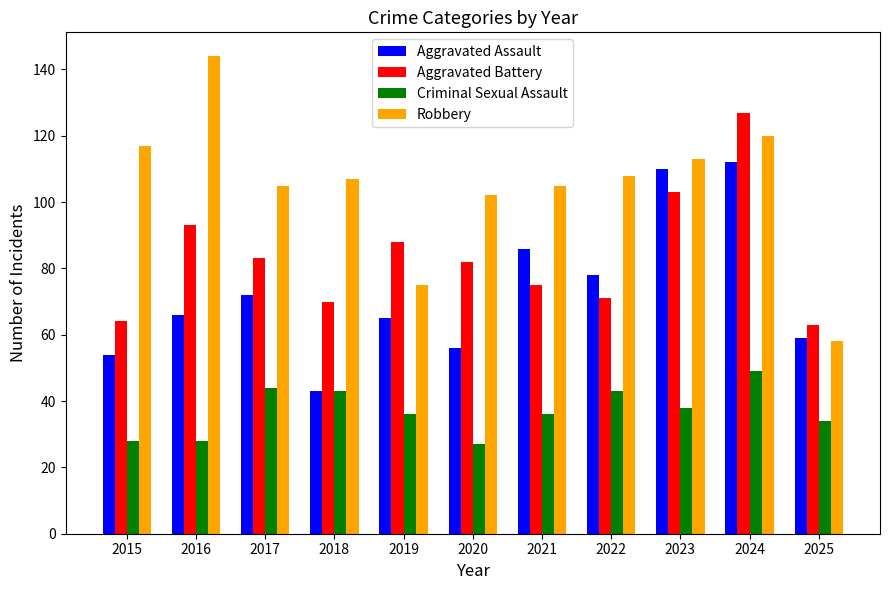

Reading right to left, transcribe all the data shown in this chart.

Aggravated Assault: 2025=59	2024=112	2023=110	2022=78	2021=86	2020=56	2019=65	2018=43	2017=72	2016=66	2015=54
Aggravated Battery: 2025=63	2024=127	2023=103	2022=71	2021=75	2020=82	2019=88	2018=70	2017=83	2016=93	2015=64
Criminal Sexual Assault: 2025=34	2024=49	2023=38	2022=43	2021=36	2020=27	2019=36	2018=43	2017=44	2016=28	2015=28
Robbery: 2025=58	2024=120	2023=113	2022=108	2021=105	2020=102	2019=75	2018=107	2017=105	2016=144	2015=117